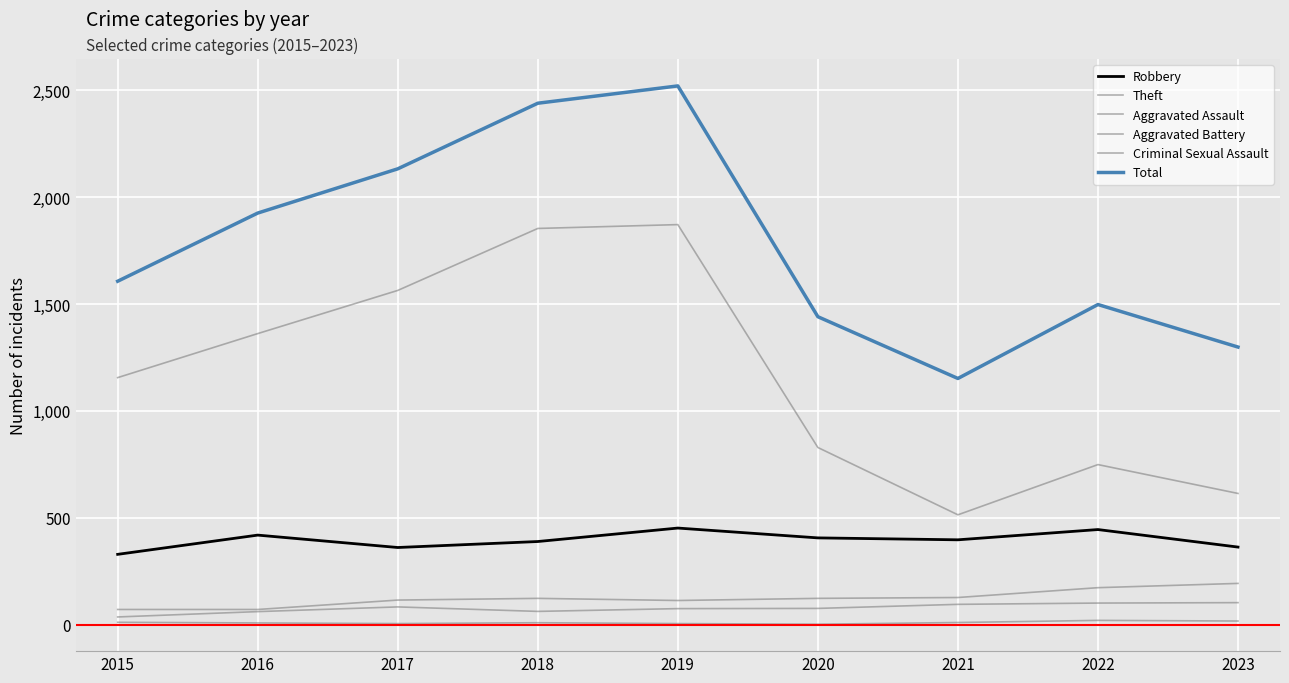

What is the value of the Robbery point at the 4th from the left?

389